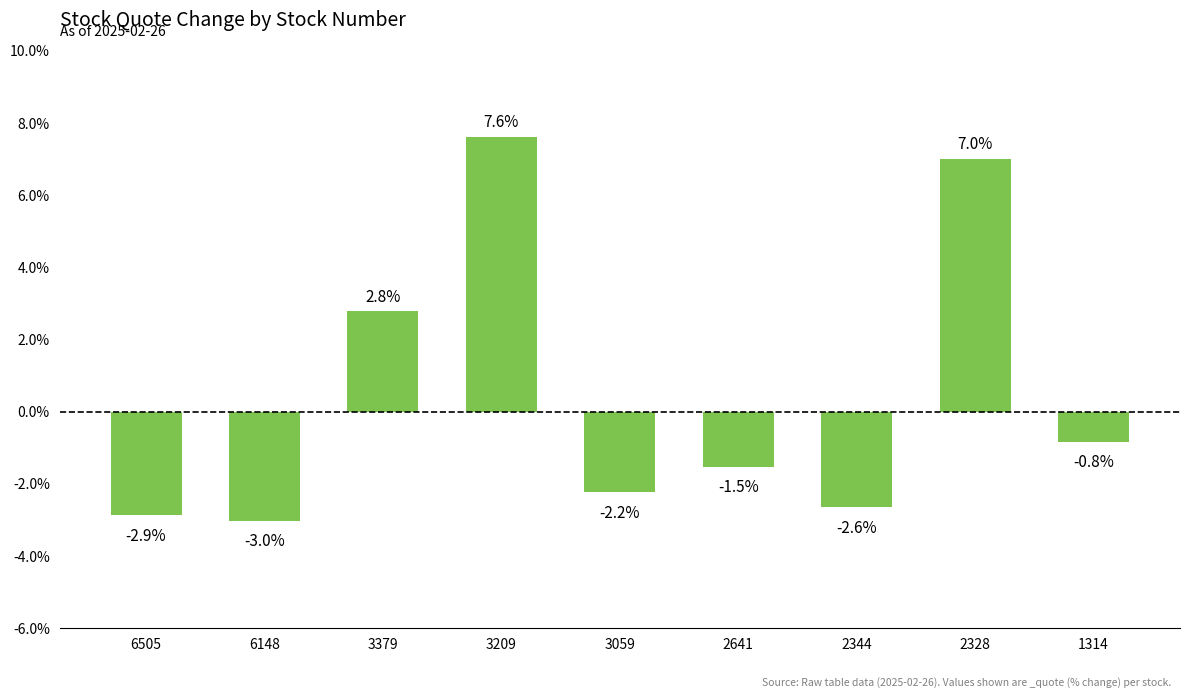

Reading left to right, list all the values displayed in this chart.

6505=-2.9	6148=-3.0	3379=2.8	3209=7.6	3059=-2.2	2641=-1.5	2344=-2.6	2328=7.0	1314=-0.8